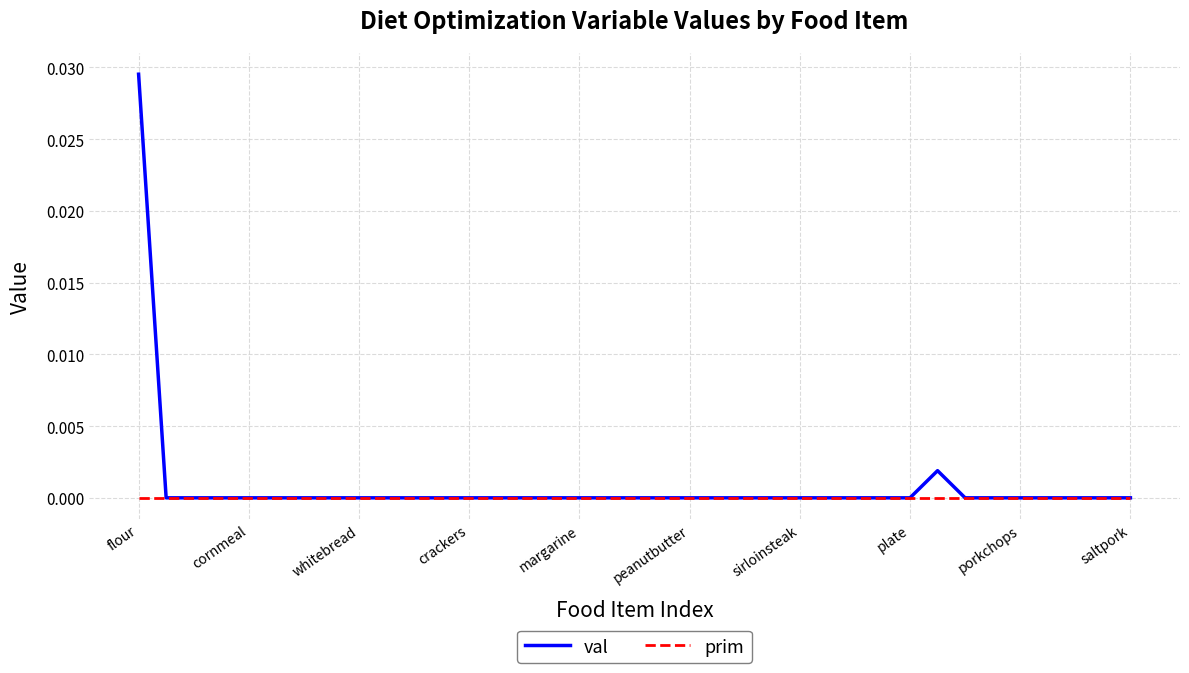

List the series in order of their peak value, highest first.

val, prim